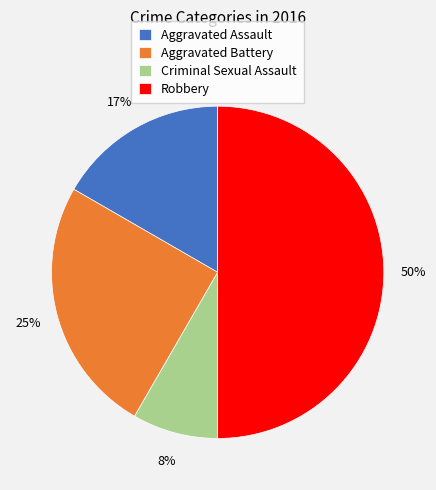

Does Aggravated Battery represent more than half of the total?

No